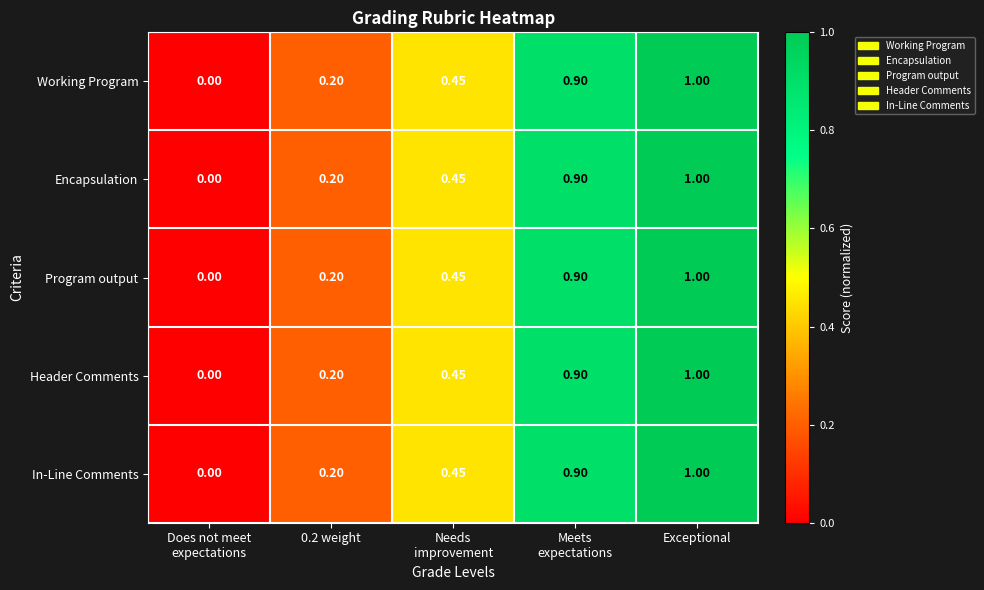

Which category has the highest value in the Program output series?

Exceptional